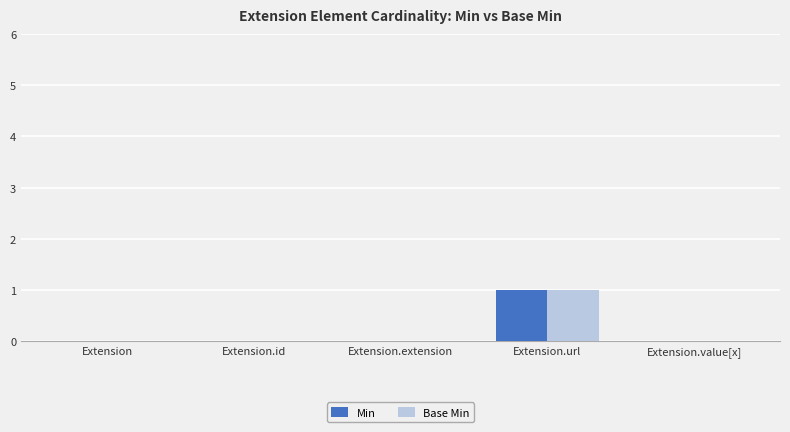

What are all the series names shown in the legend?

Min, Base Min